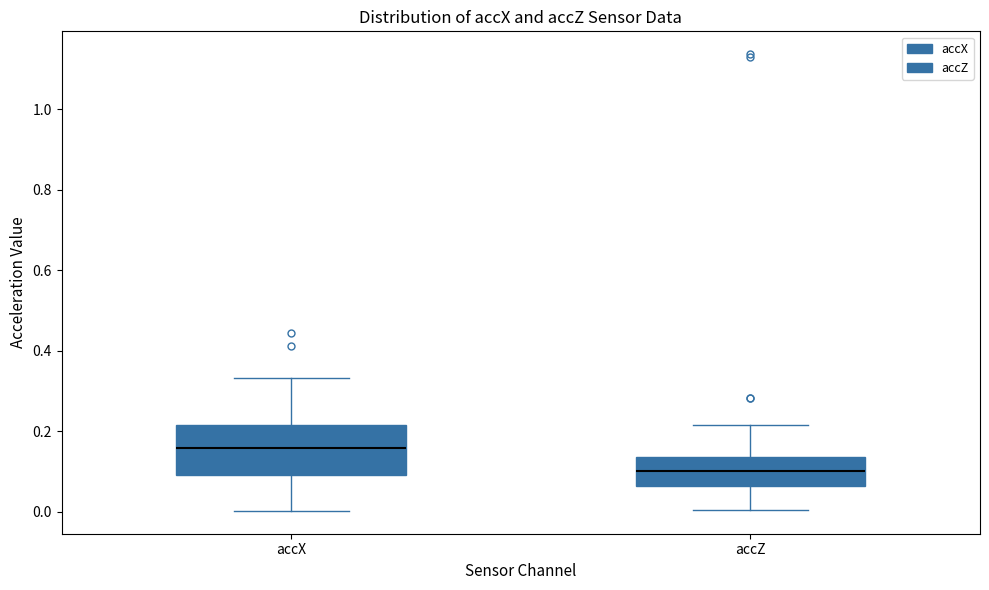

Comparing the boxes themselves (not the whiskers), which one is the tallest?

accX